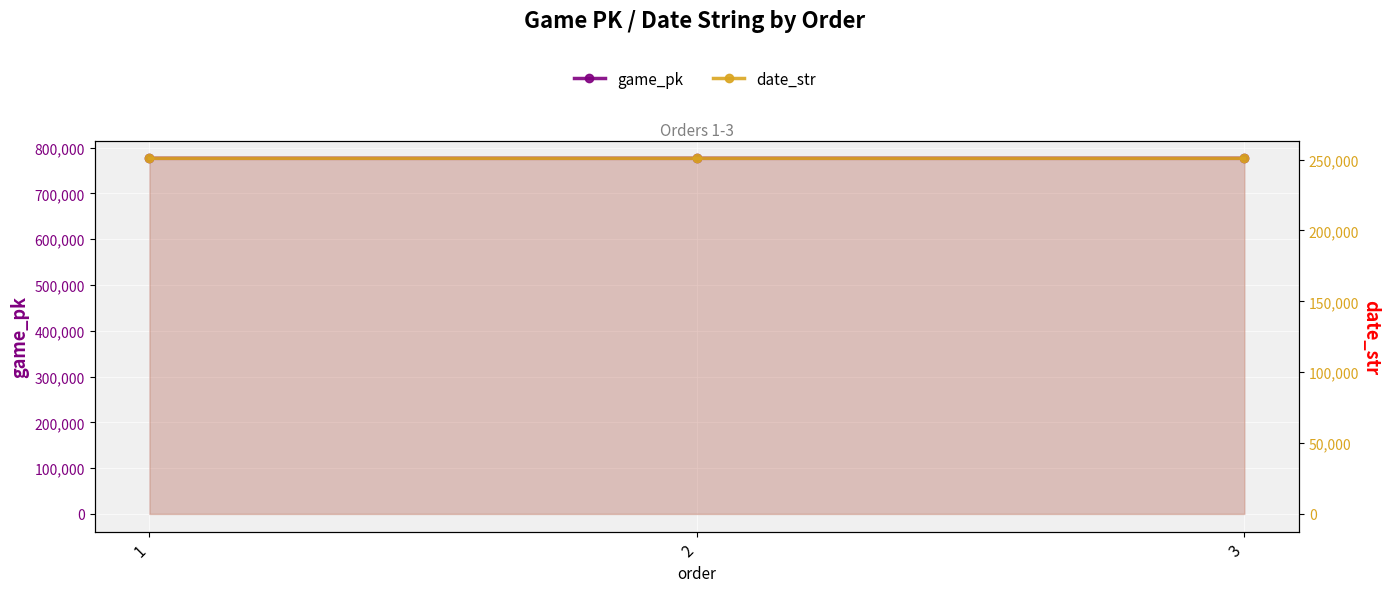

Reading left to right, extract all data points from this chart.

game_pk: 776441	776453	776461
date_str: 250906	250905	250904